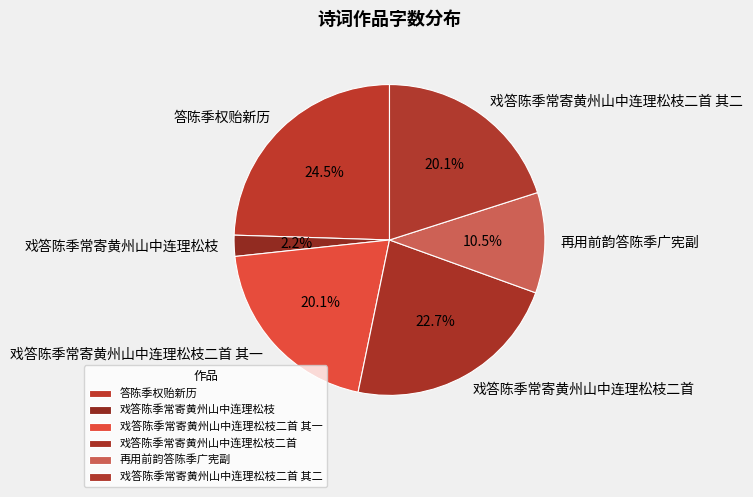

To the nearest percent, what is the average slice percentage?

17%